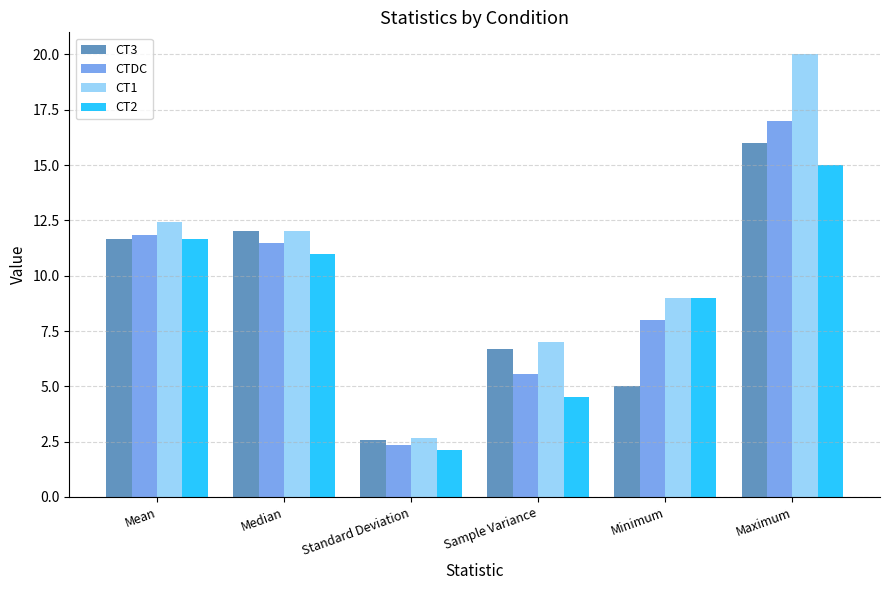

What is the label of the 4th bar from the left?

Sample Variance